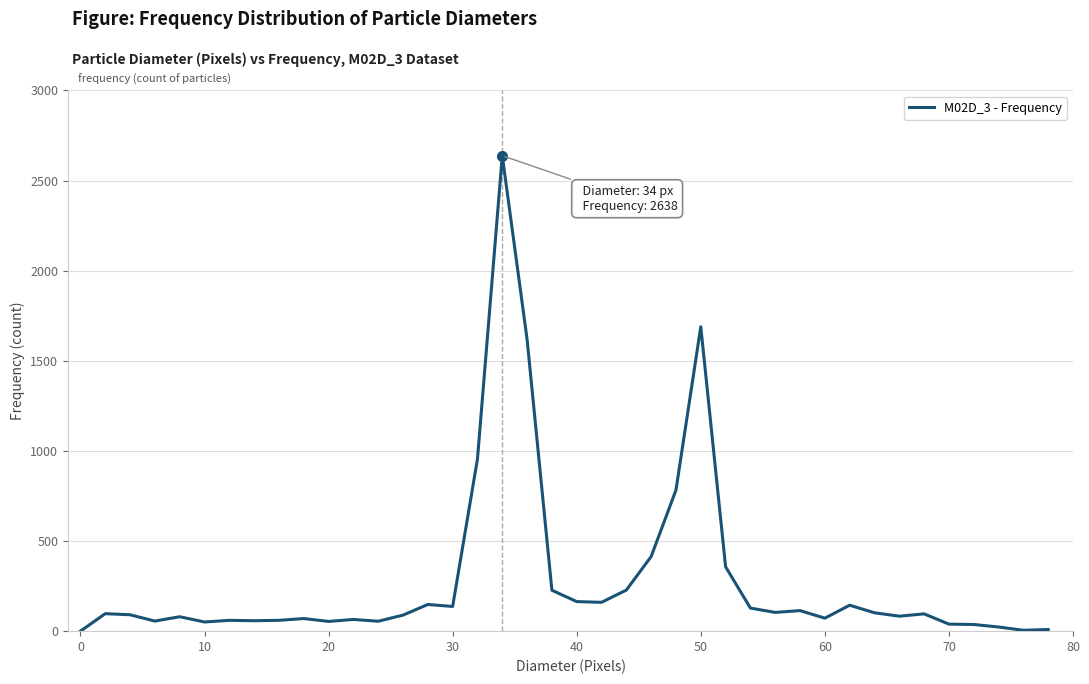

What is the difference between the maximum and minimum values?

2638